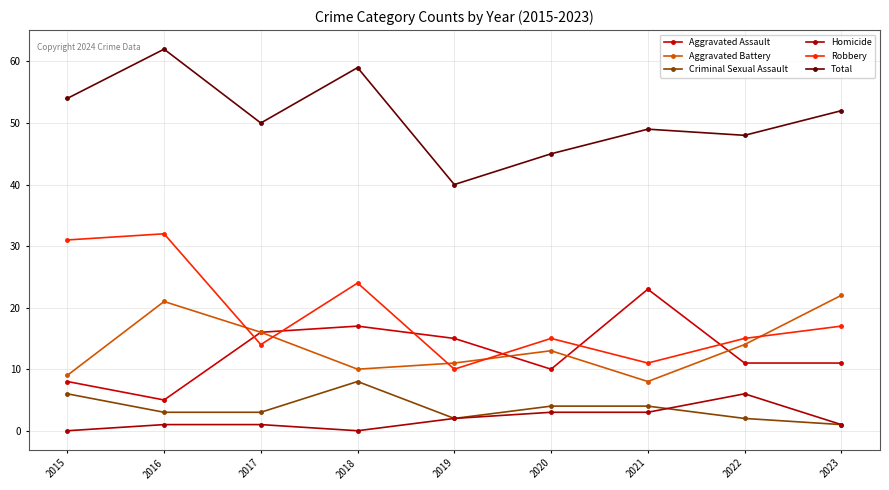

Rank the series by their maximum value, from lowest to highest.

Homicide, Criminal Sexual Assault, Aggravated Battery, Aggravated Assault, Robbery, Total